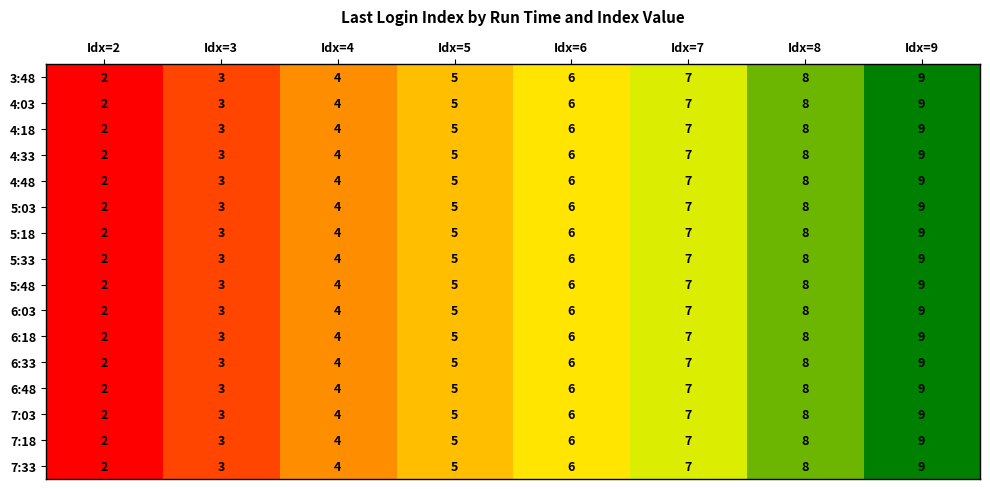

At which category is the sum across all series the highest?

Idx=9